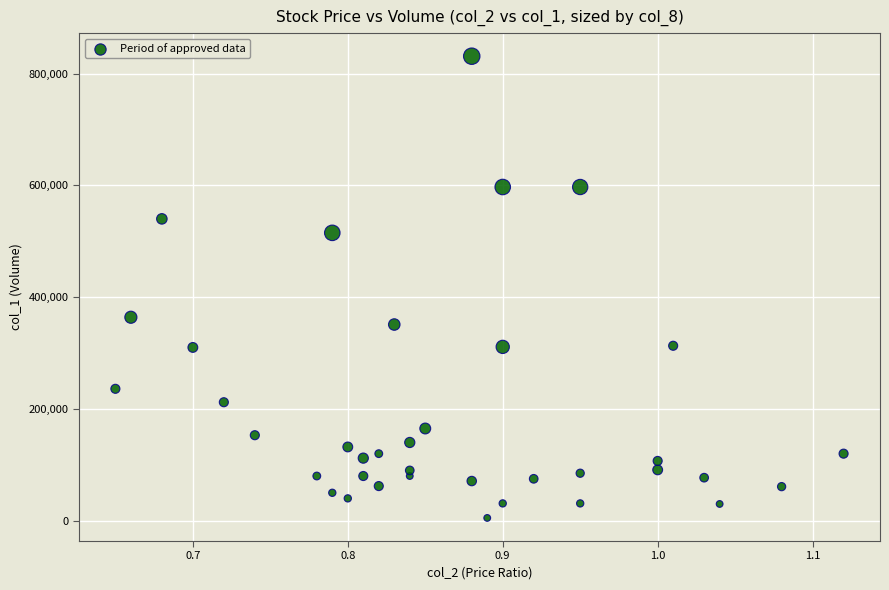

What is the range of Y values (max minus min)?

826000